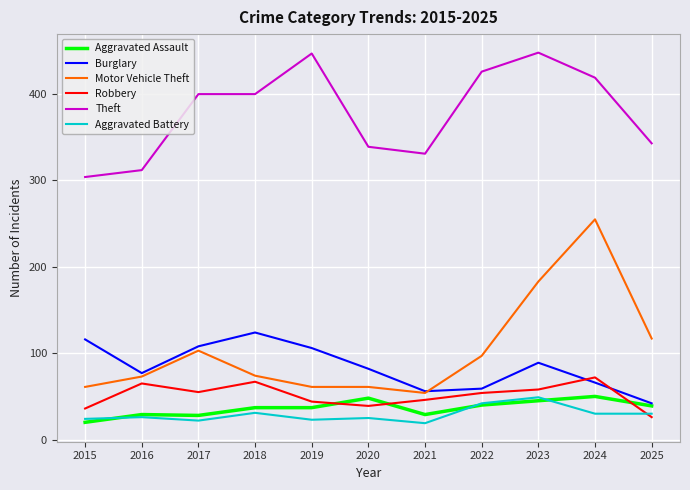

True or false: Aggravated Assault has more than 1 interior local peaks.

True